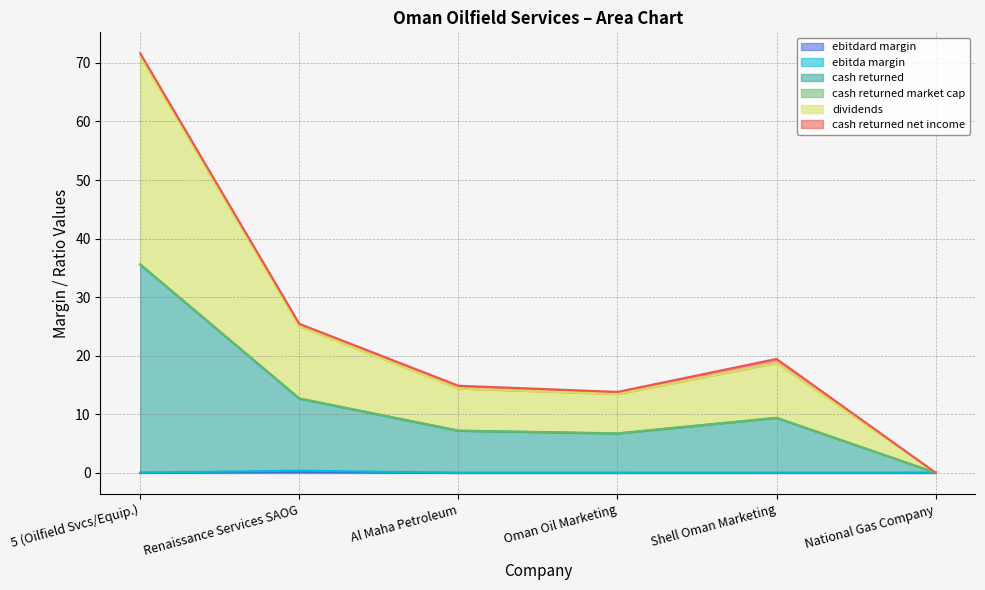

Is the value of ebitdard_margin at Renaissance Services SAOG greater than the value of dividends at Renaissance Services SAOG?

No